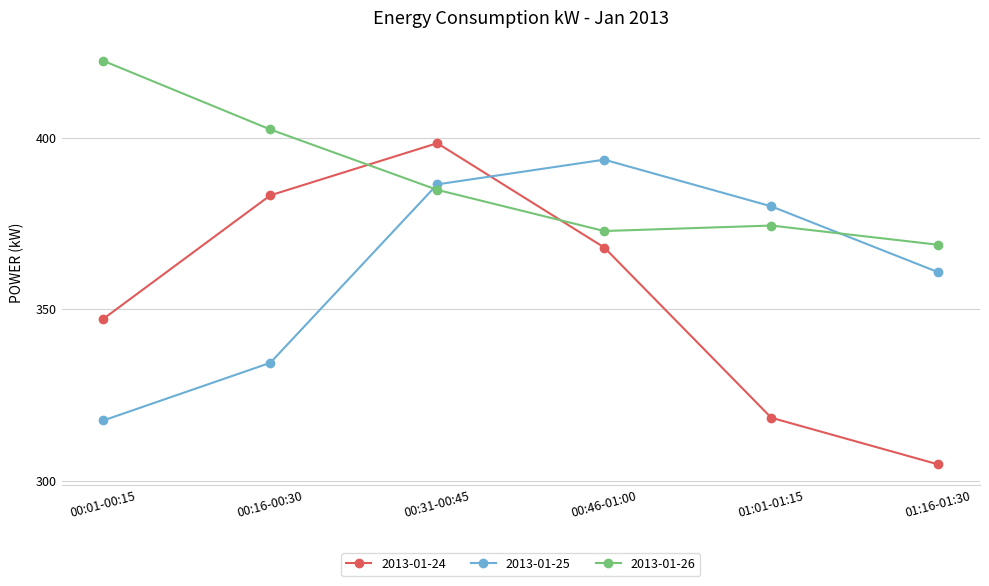

What is the label of the 5th point from the left?

01:01-01:15